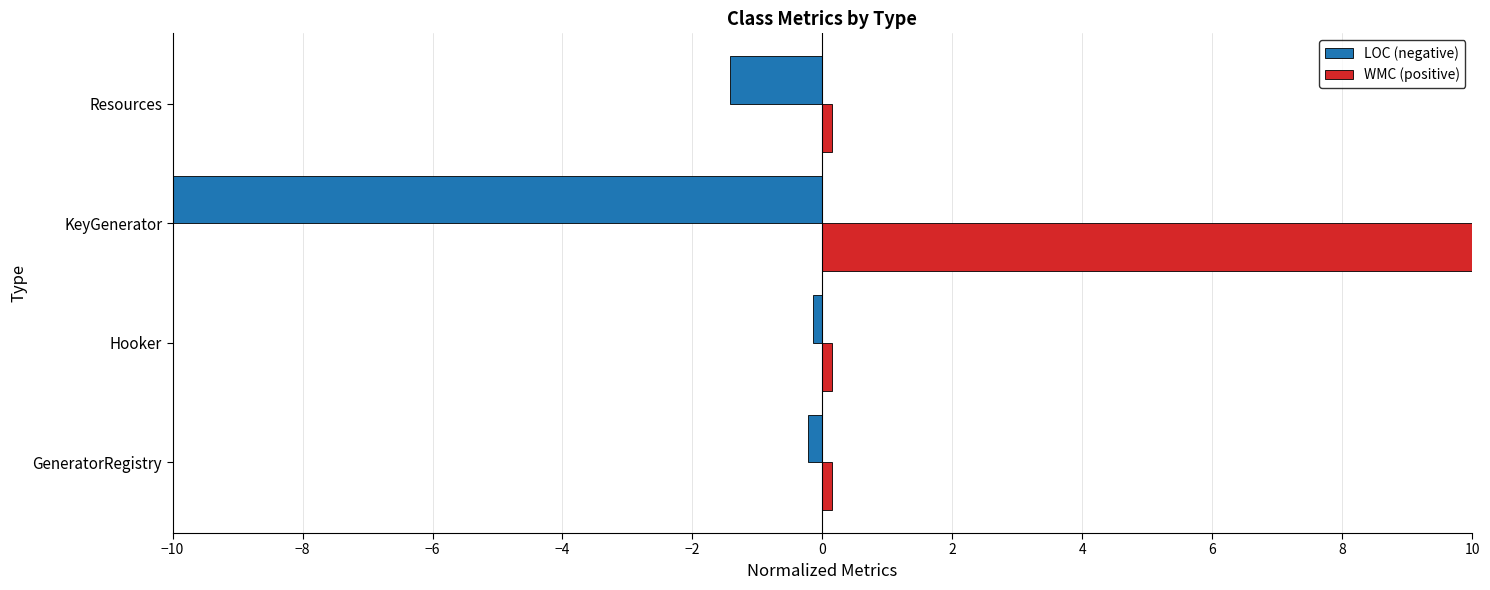

Is the value of LOC (negative) at Resources greater than the value of WMC (positive) at GeneratorRegistry?

No